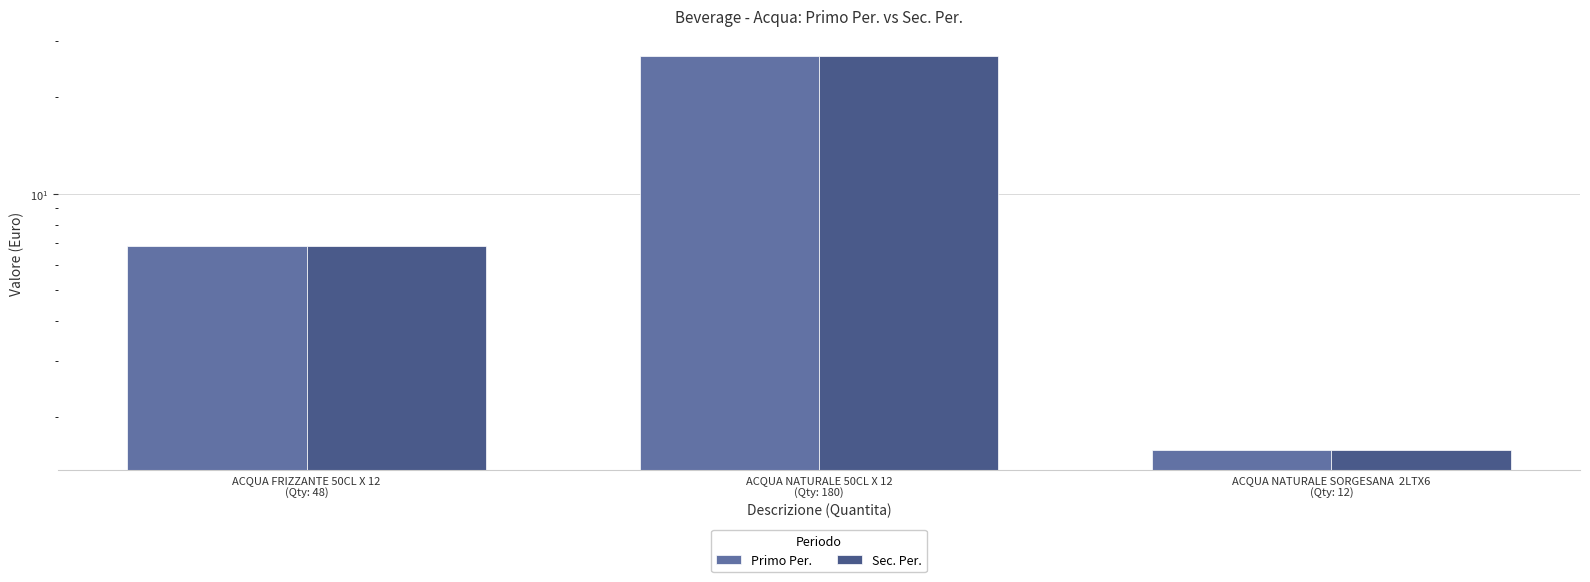

Count the number of categories in the chart.

3